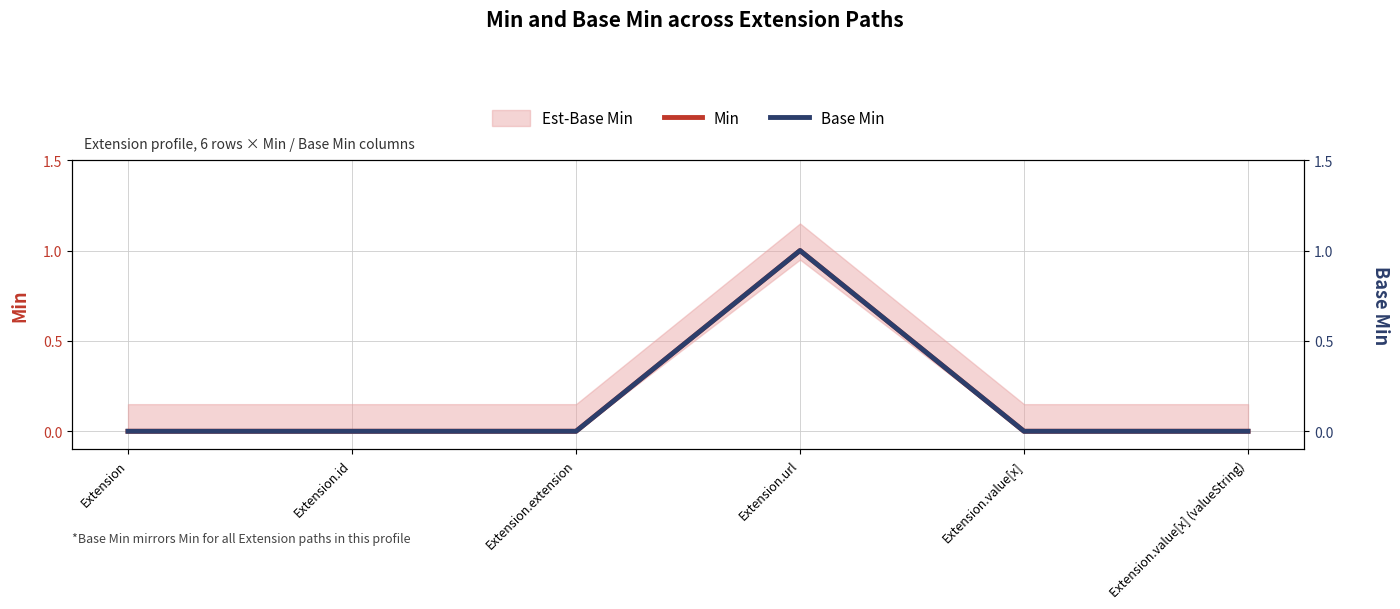

List the series in order of their peak value, highest first.

Min, Base Min